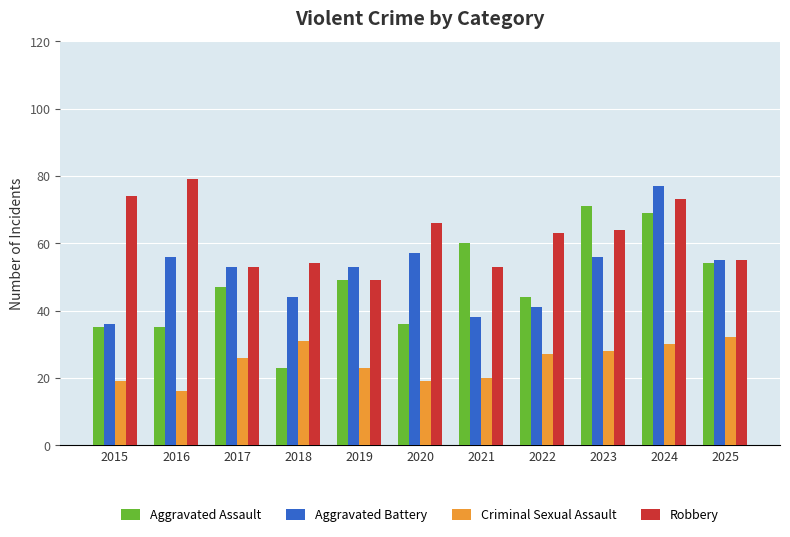

Count the number of categories in the chart.

11